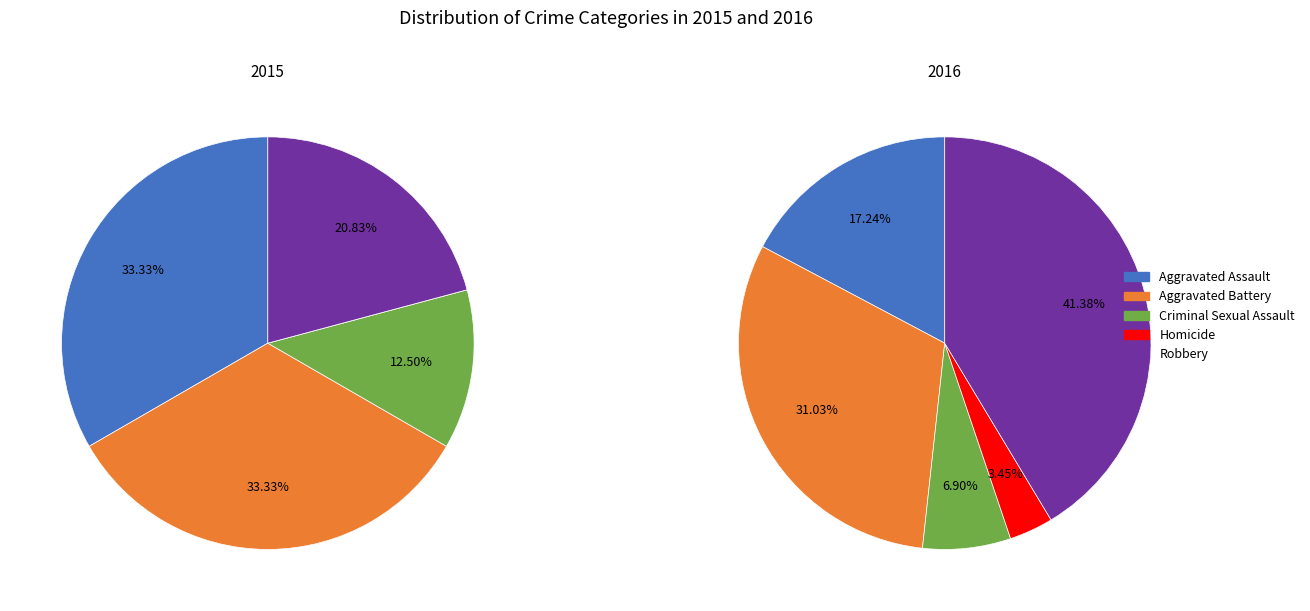

Is it true that Aggravated Assault is 9% of the pie?

False